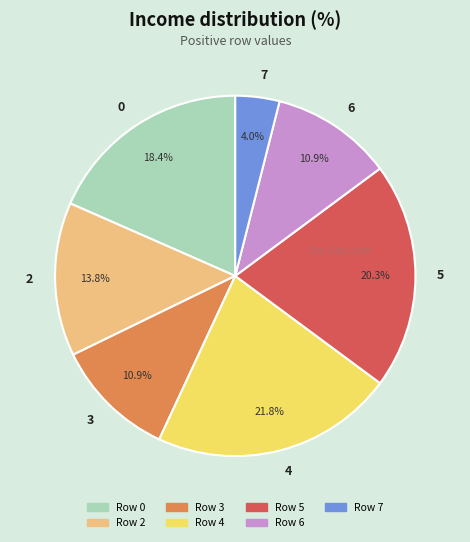

Count the number of slices in the pie.

7